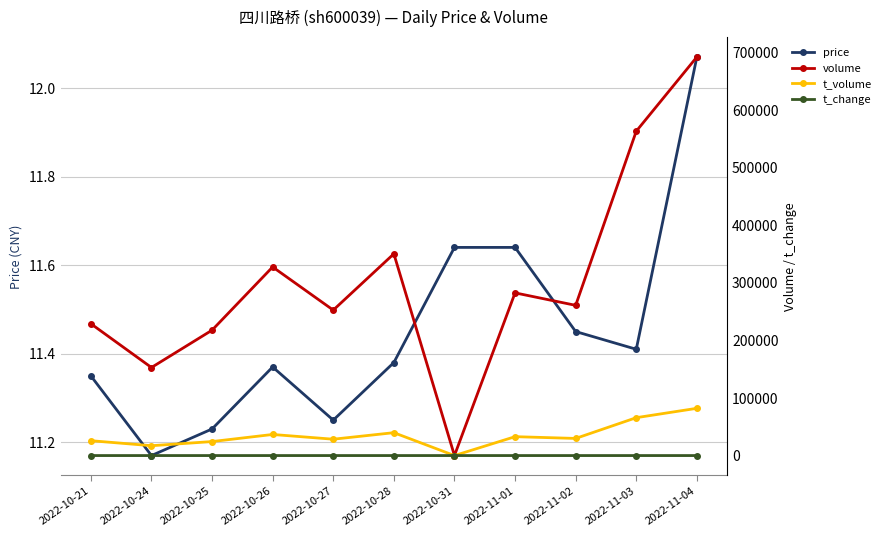

Which series has the largest range (max minus min)?

volume